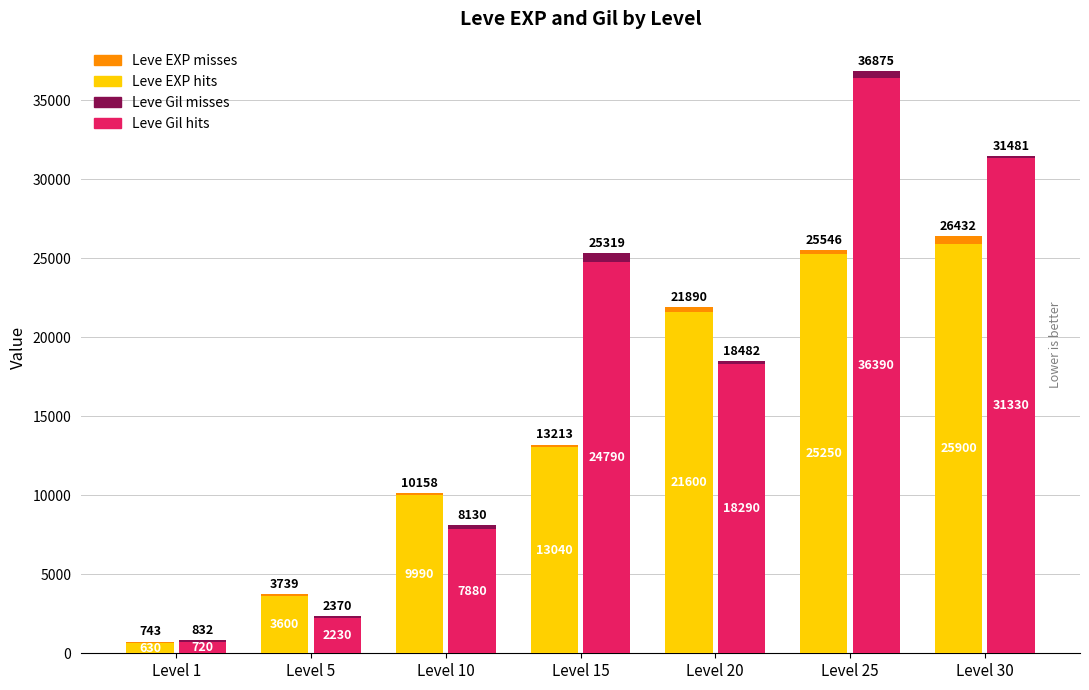

Reading left to right, transcribe all the data shown in this chart.

Leve EXP hits: 630	3600	9990	13040	21600	25250	25900
Leve EXP misses: 113	139	168	173	290	296	532
Leve Gil hits: 720	2230	7880	24790	18290	36390	31330
Leve Gil misses: 112	140	250	529	192	485	151